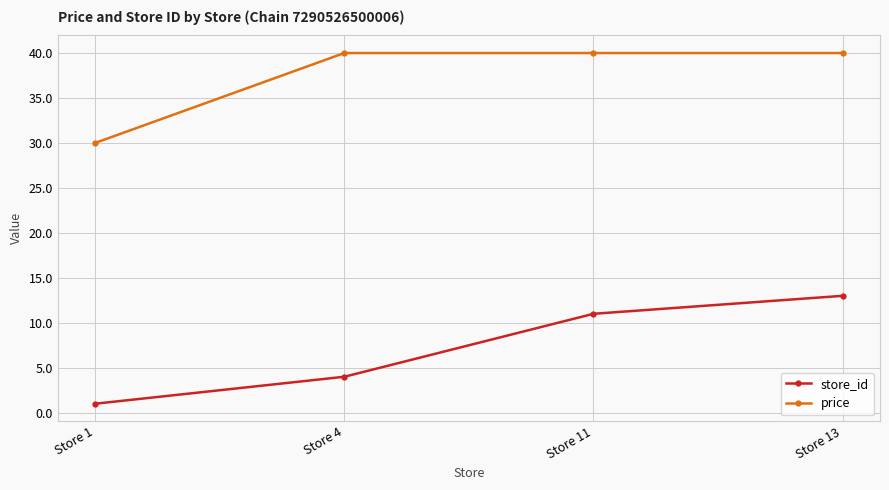

Which series has the largest total across all categories?

price